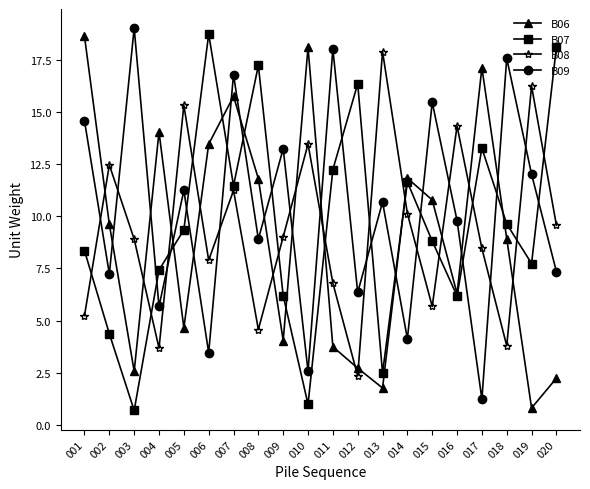

Does the chart have visible grid lines?

No